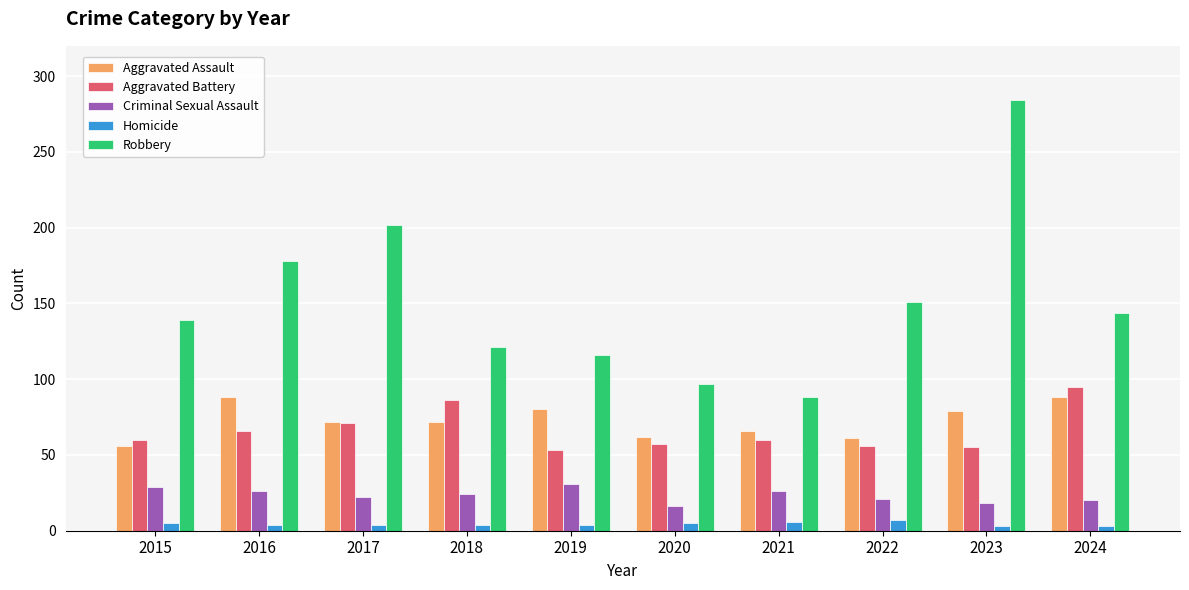

What are all the series names shown in the legend?

Aggravated Assault, Aggravated Battery, Criminal Sexual Assault, Homicide, Robbery